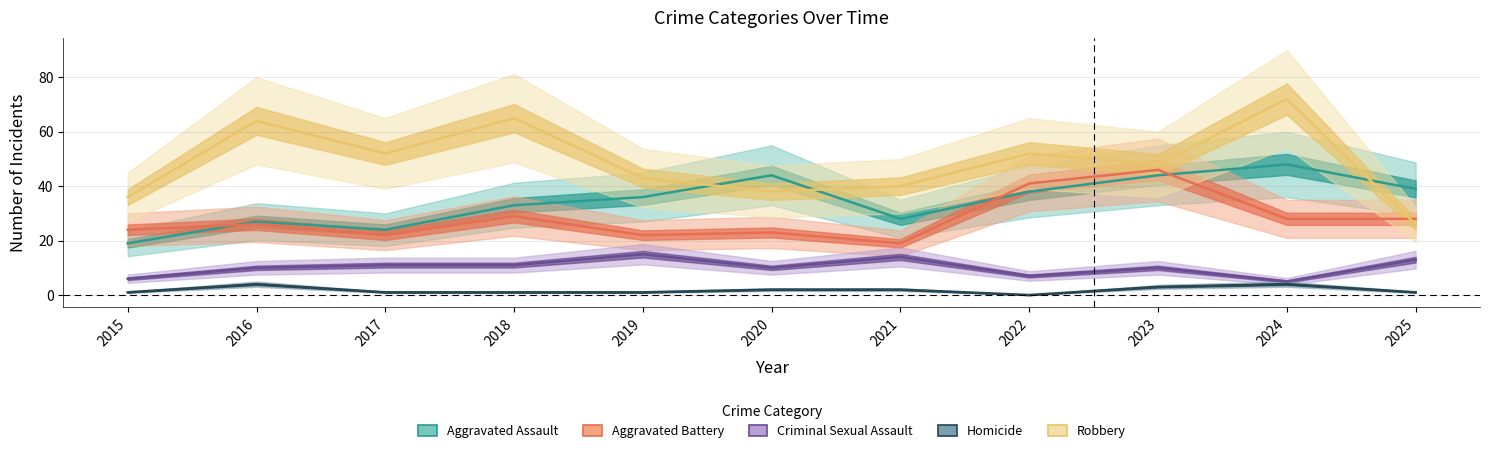

What value does the Aggravated Battery series have at 2017, to the nearest 5?

20